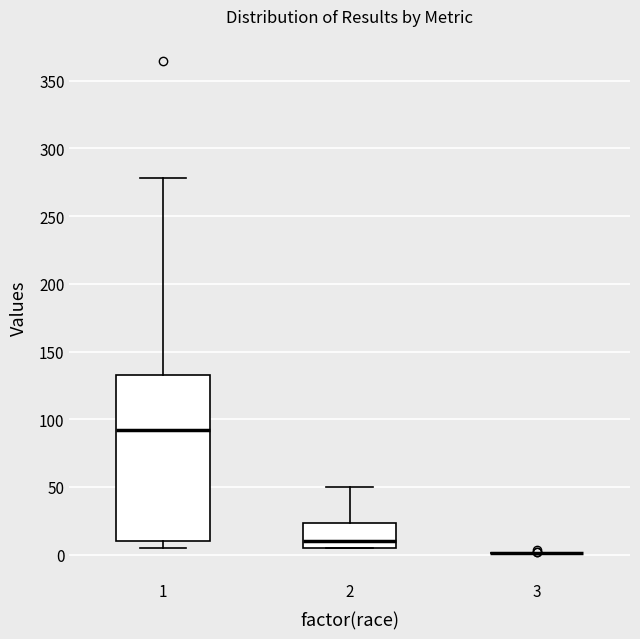

Reading left to right, transcribe this box plot: for each box, give where its median line is, the range the box spans, and where its two whiskers end, as read against the y-axis. The values are not printed on the chart, so give them approximately, as read against the axis.

1: median 90, box 10 to 135, whiskers 5 to 280
2: median 10, box 5 to 25, whiskers 5 to 50
3: box collapsed to a line at 0, whiskers 0 to 0